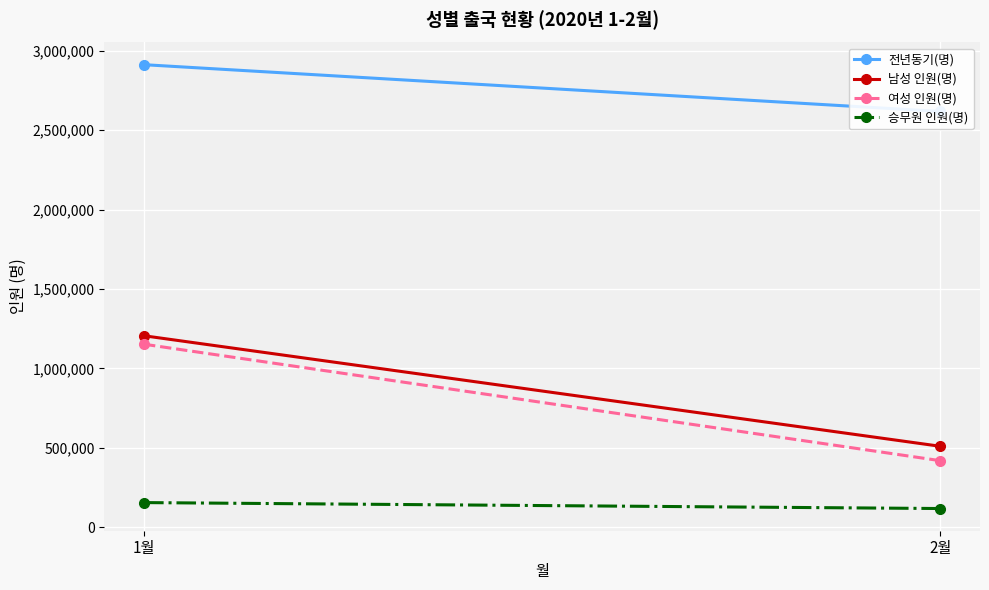

List the labels in order of 남성 인원(명) value, smallest first.

2월, 1월